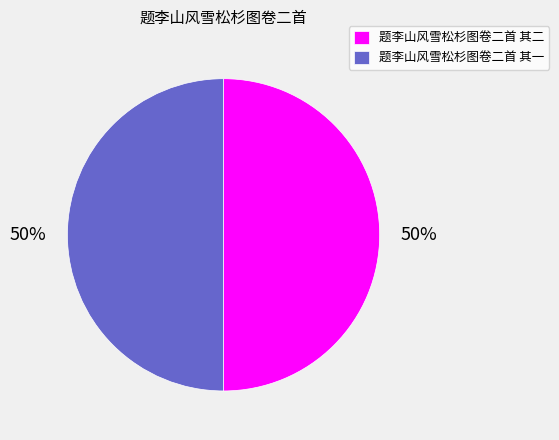

Approximately how many times larger is the value at 题李山风雪松杉图卷二首 其一 compared to 题李山风雪松杉图卷二首 其二?

1.0